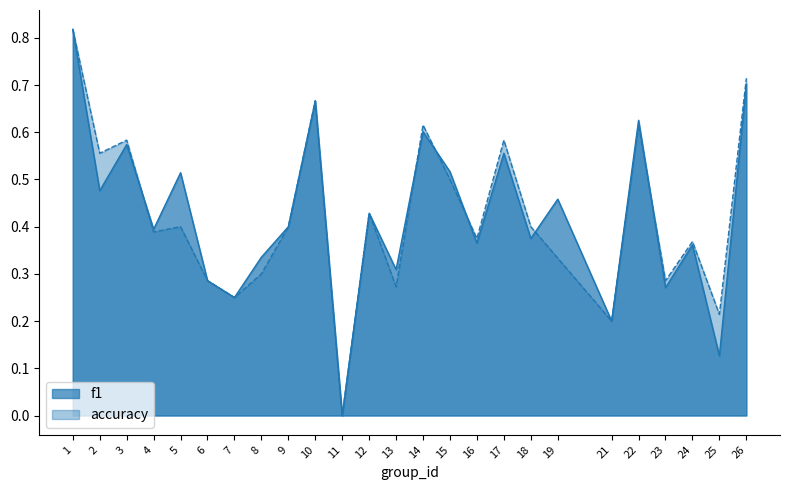

Which series has the largest range (max minus min)?

f1